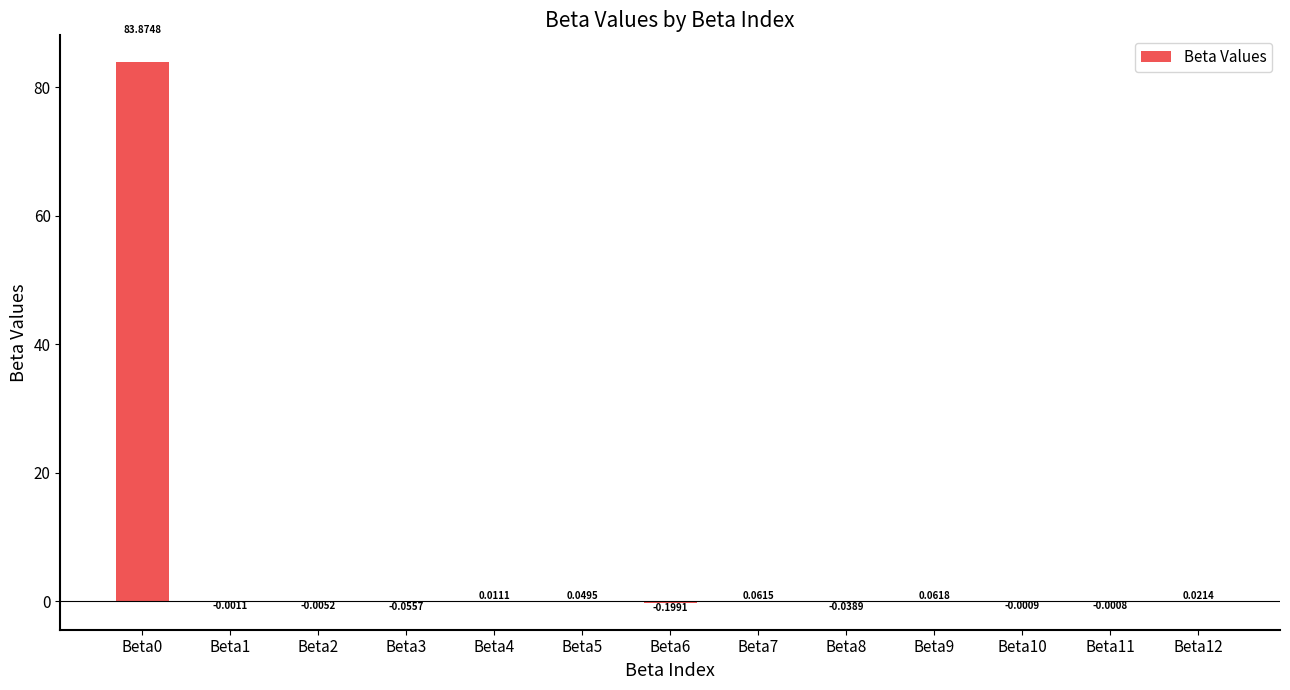

What is the sum of all values?

83.8